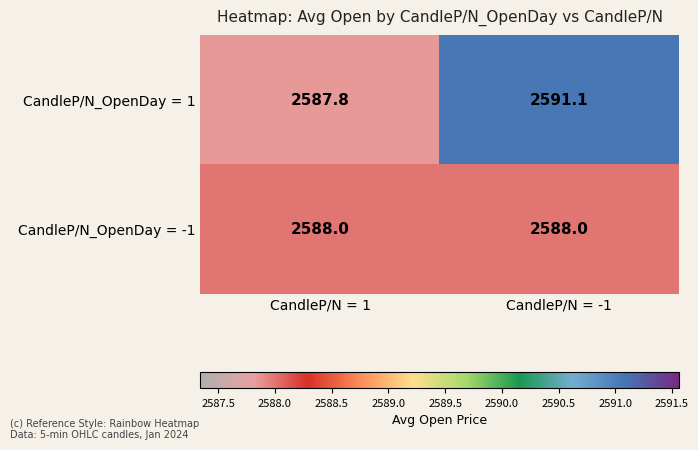

At which category is the sum across all series the highest?

CandleP/N = -1